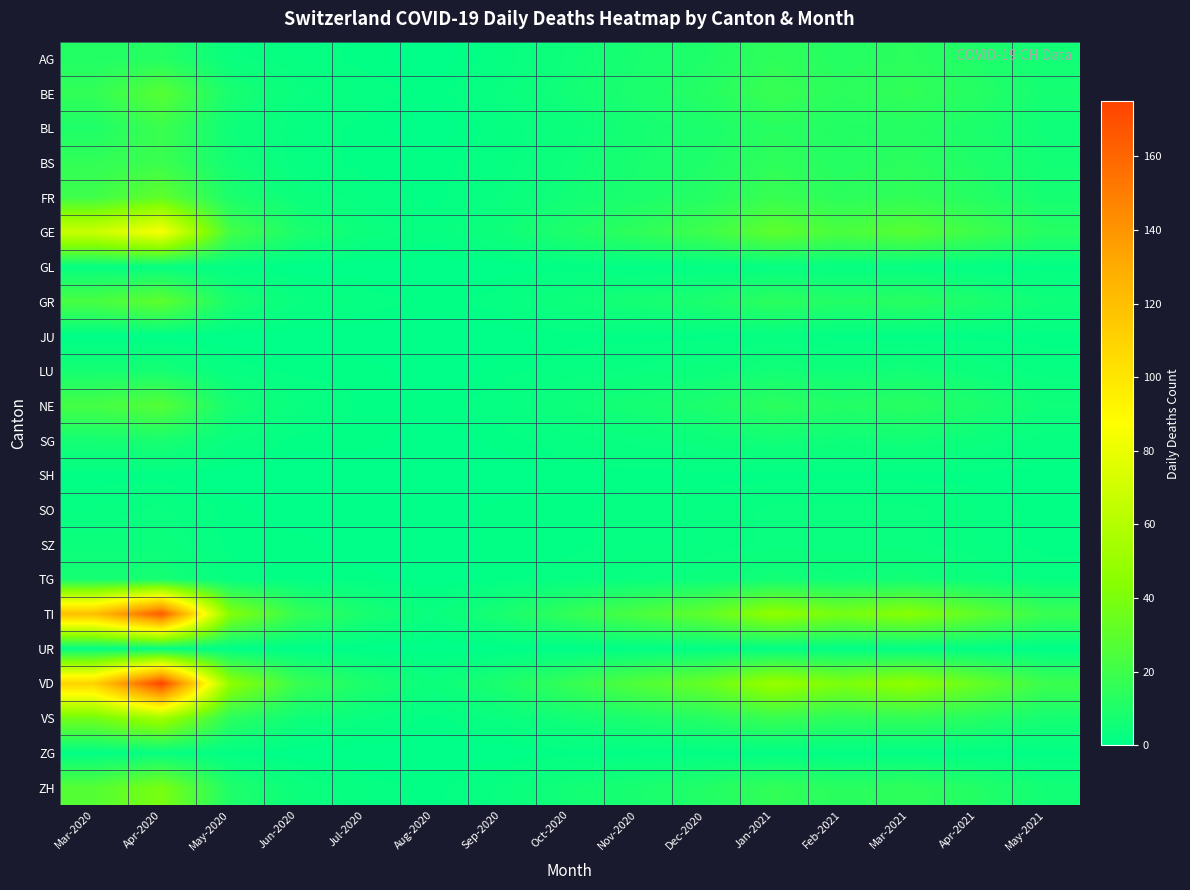

Reading left to right, extract all data points from this chart.

AG: Mar-2020=11	Apr-2020=12	May-2020=3	Jun-2020=2	Jul-2020=1	Aug-2020=0	Sep-2020=2	Oct-2020=5	Nov-2020=8	Dec-2020=10	Jan-2021=15	Feb-2021=12	Mar-2021=14	Apr-2021=10	May-2021=6
BE: Mar-2020=16	Apr-2020=28	May-2020=8	Jun-2020=3	Jul-2020=2	Aug-2020=1	Sep-2020=3	Oct-2020=6	Nov-2020=9	Dec-2020=12	Jan-2021=18	Feb-2021=14	Mar-2021=16	Apr-2021=12	May-2021=7
BL: Mar-2020=10	Apr-2020=19	May-2020=5	Jun-2020=2	Jul-2020=1	Aug-2020=0	Sep-2020=2	Oct-2020=4	Nov-2020=7	Dec-2020=9	Jan-2021=13	Feb-2021=11	Mar-2021=12	Apr-2021=9	May-2021=5
BS: Mar-2020=16	Apr-2020=19	May-2020=6	Jun-2020=2	Jul-2020=1	Aug-2020=1	Sep-2020=2	Oct-2020=5	Nov-2020=8	Dec-2020=10	Jan-2021=15	Feb-2021=12	Mar-2021=14	Apr-2021=10	May-2021=6
FR: Mar-2020=20	Apr-2020=31	May-2020=9	Jun-2020=4	Jul-2020=2	Aug-2020=1	Sep-2020=3	Oct-2020=6	Nov-2020=9	Dec-2020=12	Jan-2021=18	Feb-2021=14	Mar-2021=16	Apr-2021=12	May-2021=7
GE: Mar-2020=68	Apr-2020=85	May-2020=22	Jun-2020=9	Jul-2020=4	Aug-2020=2	Sep-2020=5	Oct-2020=10	Nov-2020=15	Dec-2020=20	Jan-2021=30	Feb-2021=24	Mar-2021=28	Apr-2021=20	May-2021=12
GL: Mar-2020=2	Apr-2020=2	May-2020=1	Jun-2020=0	Jul-2020=0	Aug-2020=0	Sep-2020=0	Oct-2020=1	Nov-2020=1	Dec-2020=1	Jan-2021=2	Feb-2021=2	Mar-2021=2	Apr-2021=1	May-2021=1
GR: Mar-2020=23	Apr-2020=30	May-2020=8	Jun-2020=3	Jul-2020=2	Aug-2020=1	Sep-2020=2	Oct-2020=5	Nov-2020=7	Dec-2020=9	Jan-2021=14	Feb-2021=11	Mar-2021=13	Apr-2021=9	May-2021=5
JU: Mar-2020=0	Apr-2020=0	May-2020=0	Jun-2020=0	Jul-2020=0	Aug-2020=0	Sep-2020=0	Oct-2020=1	Nov-2020=1	Dec-2020=1	Jan-2021=2	Feb-2021=1	Mar-2021=1	Apr-2021=1	May-2021=1
LU: Mar-2020=7	Apr-2020=7	May-2020=2	Jun-2020=1	Jul-2020=1	Aug-2020=0	Sep-2020=1	Oct-2020=2	Nov-2020=3	Dec-2020=4	Jan-2021=6	Feb-2021=5	Mar-2021=6	Apr-2021=4	May-2021=2
NE: Mar-2020=22	Apr-2020=27	May-2020=7	Jun-2020=3	Jul-2020=1	Aug-2020=1	Sep-2020=2	Oct-2020=5	Nov-2020=7	Dec-2020=9	Jan-2021=14	Feb-2021=11	Mar-2021=13	Apr-2021=9	May-2021=5
SG: Mar-2020=7	Apr-2020=8	May-2020=3	Jun-2020=1	Jul-2020=1	Aug-2020=0	Sep-2020=1	Oct-2020=2	Nov-2020=3	Dec-2020=4	Jan-2021=6	Feb-2021=5	Mar-2021=6	Apr-2021=4	May-2021=2
SH: Mar-2020=1	Apr-2020=1	May-2020=0	Jun-2020=0	Jul-2020=0	Aug-2020=0	Sep-2020=0	Oct-2020=1	Nov-2020=1	Dec-2020=1	Jan-2021=1	Feb-2021=1	Mar-2021=1	Apr-2021=1	May-2021=1
SO: Mar-2020=2	Apr-2020=3	May-2020=1	Jun-2020=0	Jul-2020=0	Aug-2020=0	Sep-2020=1	Oct-2020=1	Nov-2020=2	Dec-2020=2	Jan-2021=3	Feb-2021=3	Mar-2021=3	Apr-2021=2	May-2021=1
SZ: Mar-2020=4	Apr-2020=4	May-2020=1	Jun-2020=1	Jul-2020=0	Aug-2020=0	Sep-2020=1	Oct-2020=1	Nov-2020=2	Dec-2020=2	Jan-2021=3	Feb-2021=3	Mar-2021=3	Apr-2021=2	May-2021=1
TG: Mar-2020=7	Apr-2020=7	May-2020=2	Jun-2020=1	Jul-2020=1	Aug-2020=0	Sep-2020=1	Oct-2020=2	Nov-2020=3	Dec-2020=4	Jan-2021=6	Feb-2021=5	Mar-2021=6	Apr-2021=4	May-2021=2
TI: Mar-2020=120	Apr-2020=165	May-2020=43	Jun-2020=17	Jul-2020=8	Aug-2020=3	Sep-2020=8	Oct-2020=16	Nov-2020=24	Dec-2020=31	Jan-2021=47	Feb-2021=38	Mar-2021=44	Apr-2021=31	May-2021=18
UR: Mar-2020=1	Apr-2020=1	May-2020=0	Jun-2020=0	Jul-2020=0	Aug-2020=0	Sep-2020=0	Oct-2020=0	Nov-2020=1	Dec-2020=1	Jan-2021=1	Feb-2021=1	Mar-2021=1	Apr-2021=1	May-2021=0
VD: Mar-2020=110	Apr-2020=175	May-2020=47	Jun-2020=18	Jul-2020=9	Aug-2020=4	Sep-2020=9	Oct-2020=17	Nov-2020=26	Dec-2020=33	Jan-2021=50	Feb-2021=40	Mar-2021=47	Apr-2021=33	May-2021=19
VS: Mar-2020=37	Apr-2020=53	May-2020=14	Jun-2020=5	Jul-2020=3	Aug-2020=1	Sep-2020=3	Oct-2020=6	Nov-2020=9	Dec-2020=12	Jan-2021=18	Feb-2021=14	Mar-2021=16	Apr-2021=12	May-2021=7
ZG: Mar-2020=1	Apr-2020=2	May-2020=1	Jun-2020=0	Jul-2020=0	Aug-2020=0	Sep-2020=0	Oct-2020=1	Nov-2020=1	Dec-2020=1	Jan-2021=1	Feb-2021=1	Mar-2021=1	Apr-2021=1	May-2021=1
ZH: Mar-2020=27	Apr-2020=39	May-2020=10	Jun-2020=4	Jul-2020=2	Aug-2020=1	Sep-2020=3	Oct-2020=6	Nov-2020=8	Dec-2020=11	Jan-2021=16	Feb-2021=13	Mar-2021=15	Apr-2021=11	May-2021=6